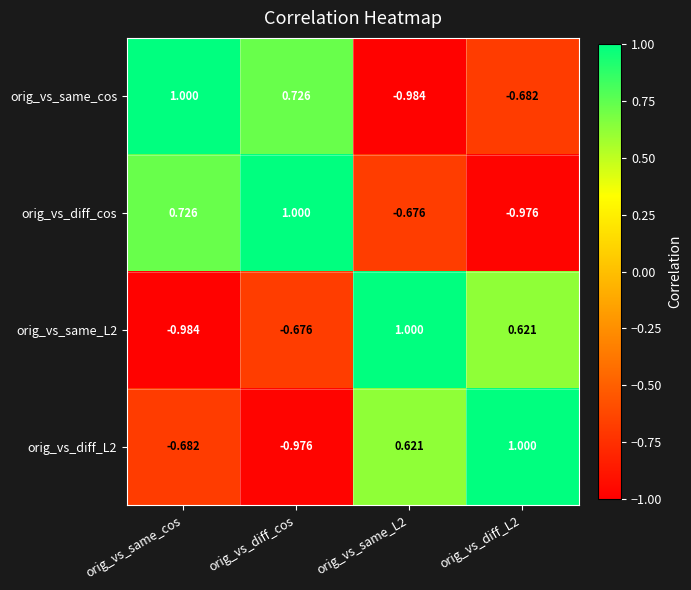

At which label does orig_vs_diff_L2 reach its minimum?

orig_vs_diff_cos